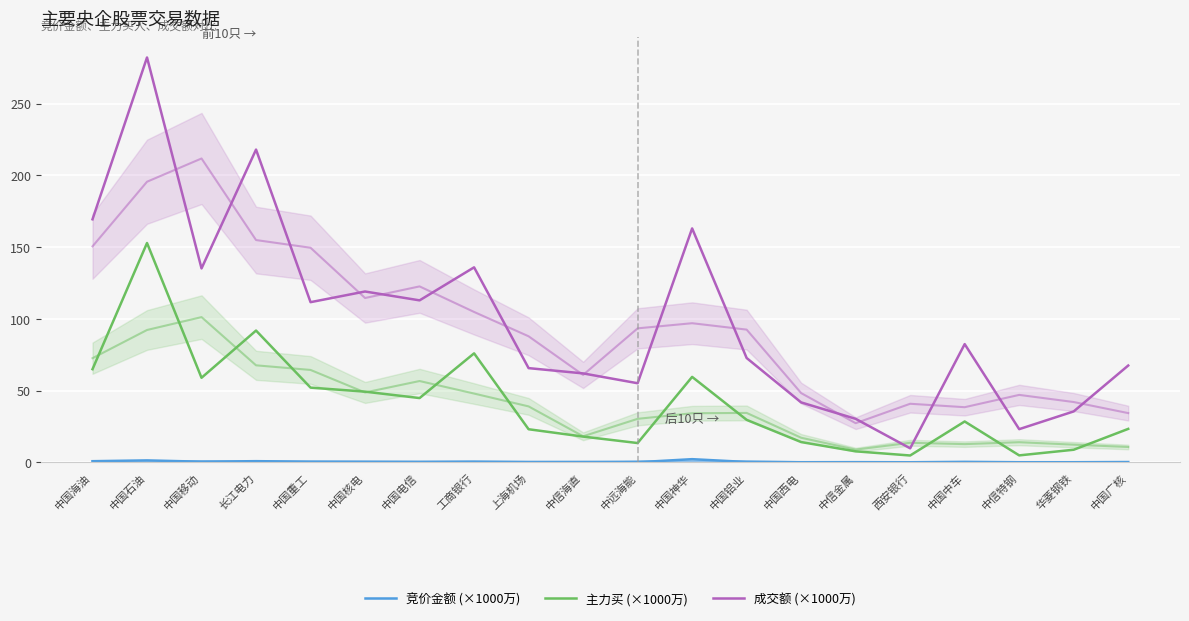

What is the maximum value for 成交额 (×1000万)?

282.2